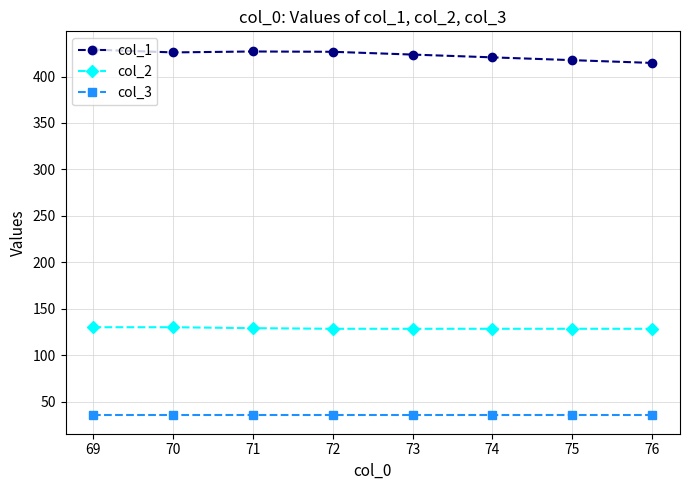

What is the highest value of the col_2 series?

130.0